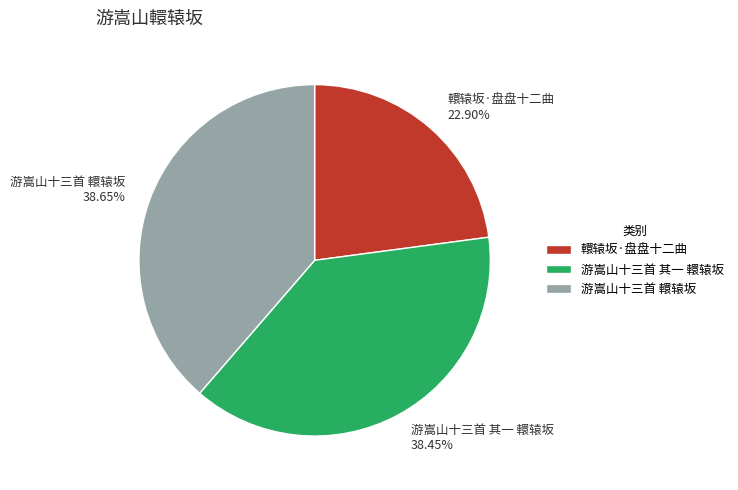

To the nearest percent, what is the difference between the 游嵩山十三首 轘辕坂 and 轘辕坂·盘盘十二曲 slice percentages?

16%